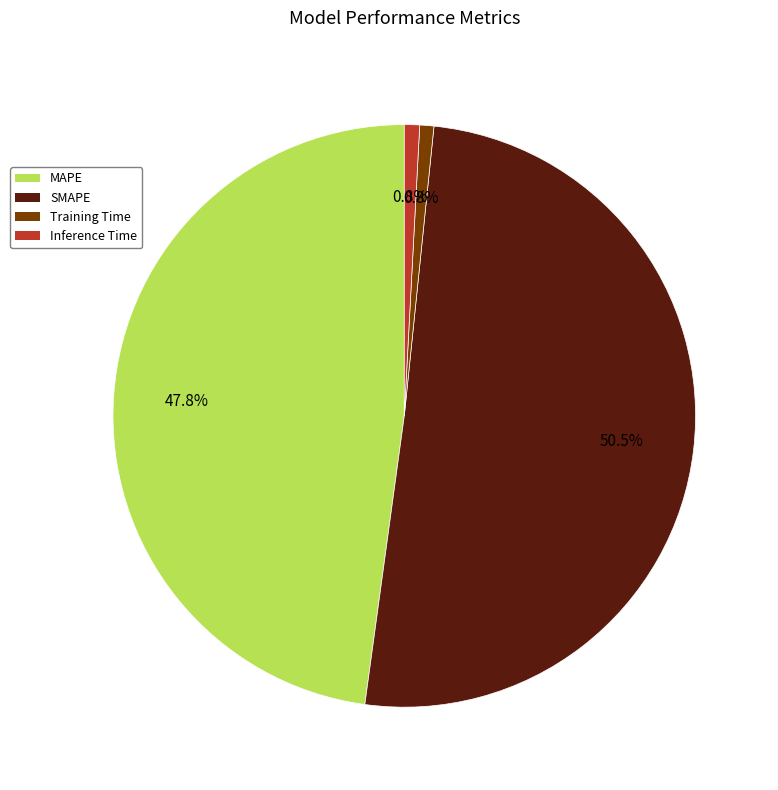

What is the majority slice?

SMAPE